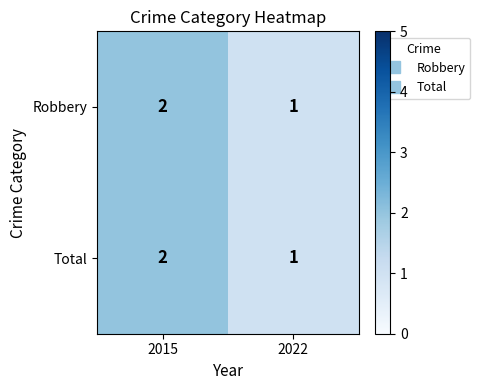

Is the value of Total at 2022 greater than the value of Robbery at 2015?

No